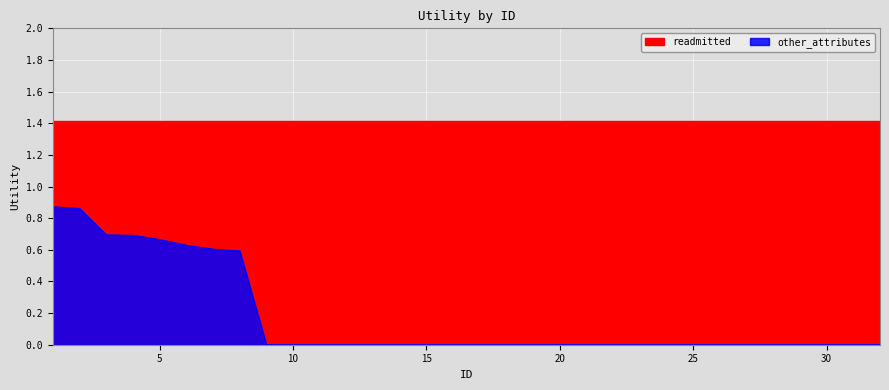

What is the greatest value displayed?

0.9